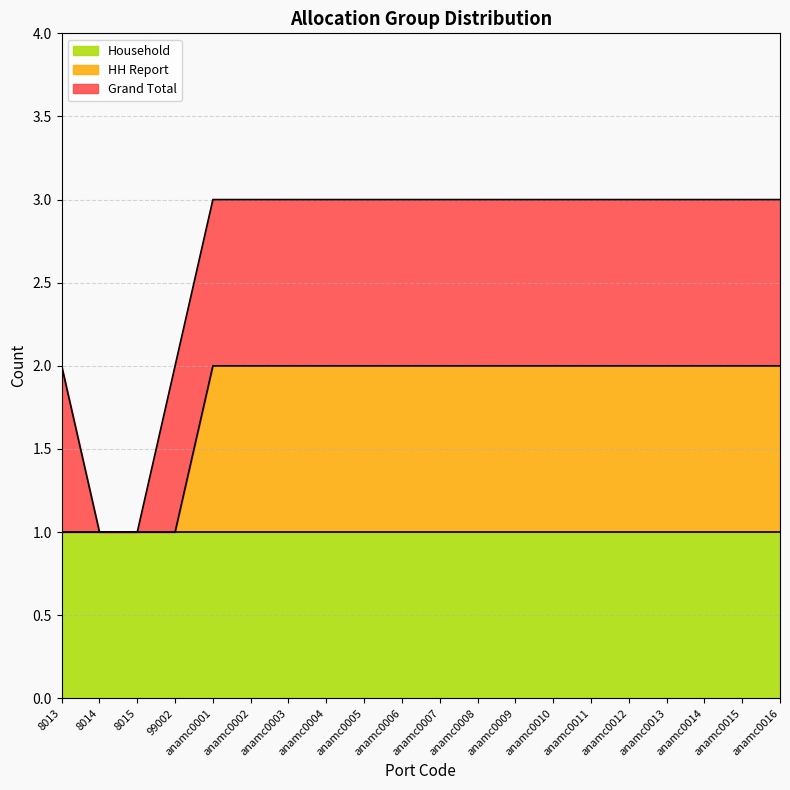

Where is HH Report nearest to the value 1?

8013